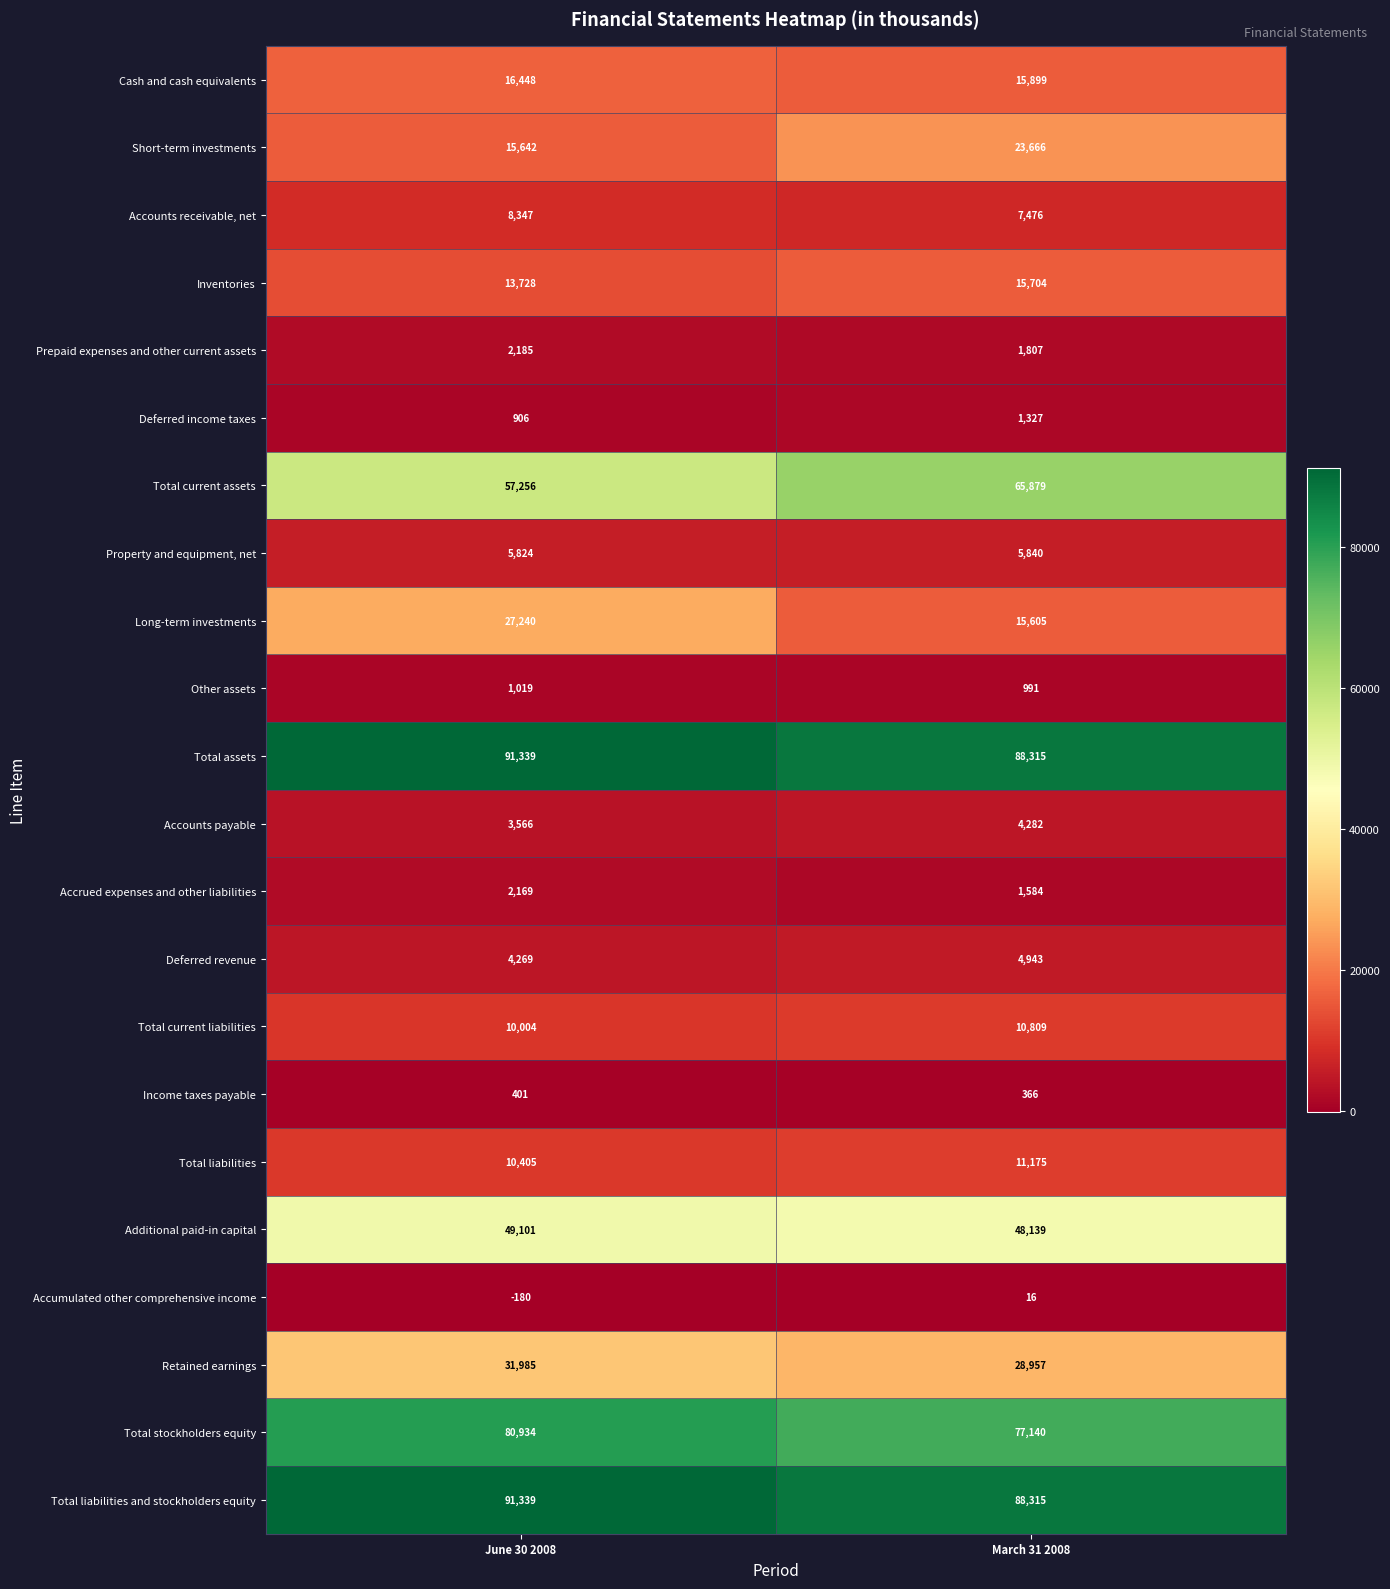

True or false: Total liabilities has a value of 18661 at June 30 2008.

False